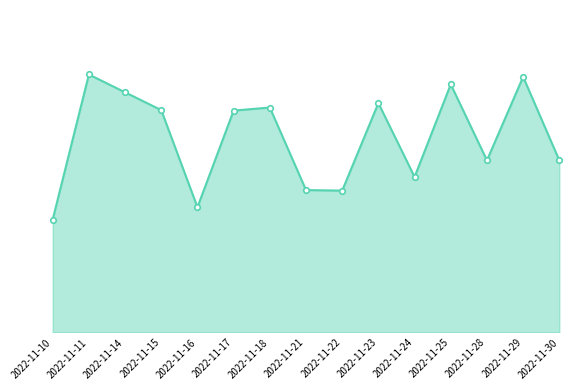

Approximately how many times larger is the value at 2022-11-28 compared to 2022-11-18?

0.8